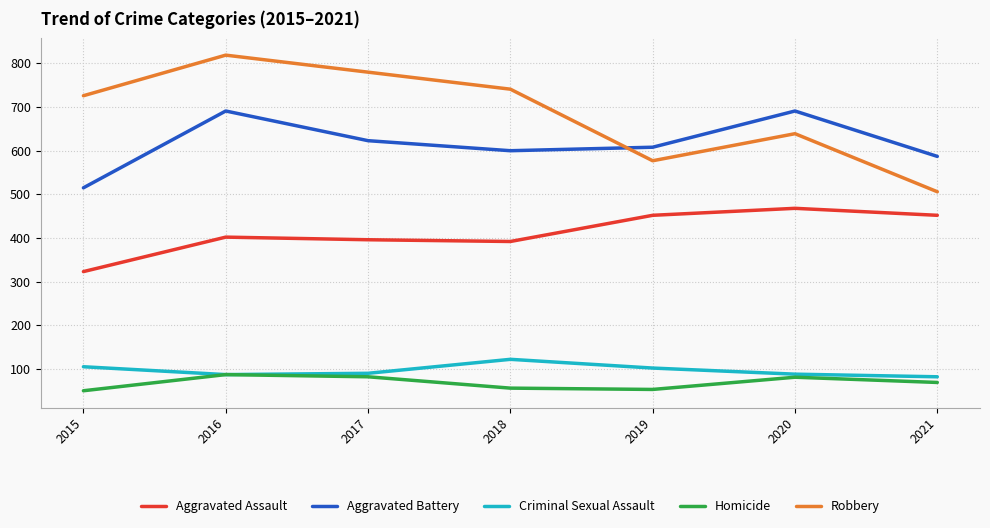

What is the smallest value displayed?

50